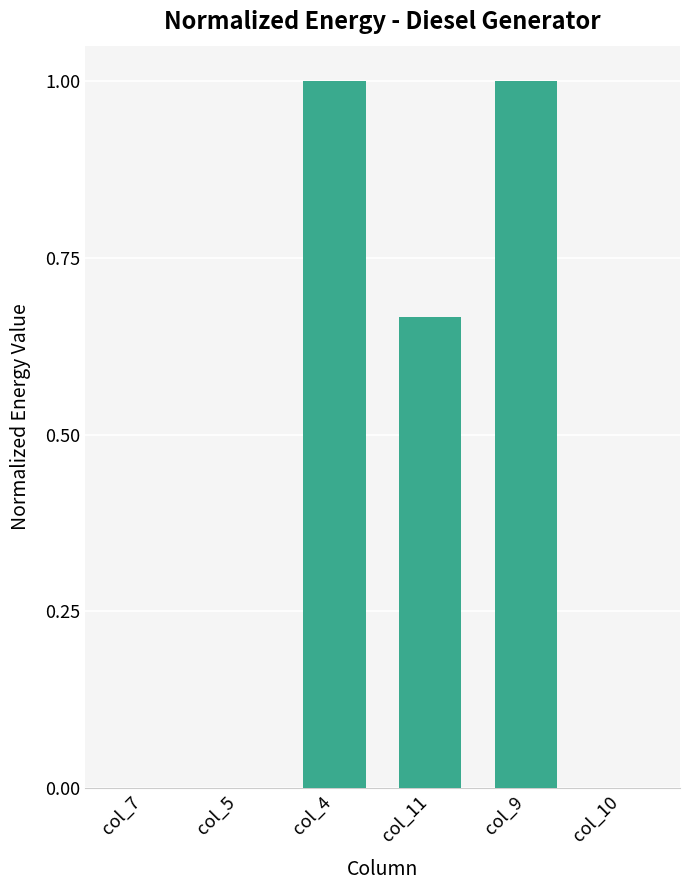

Are the bars horizontal?

No